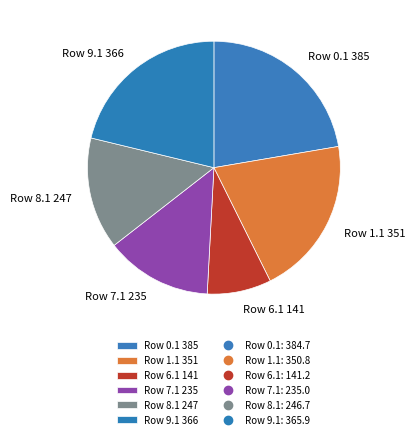

Which category has the smallest portion of the pie?

Row 6.1 141